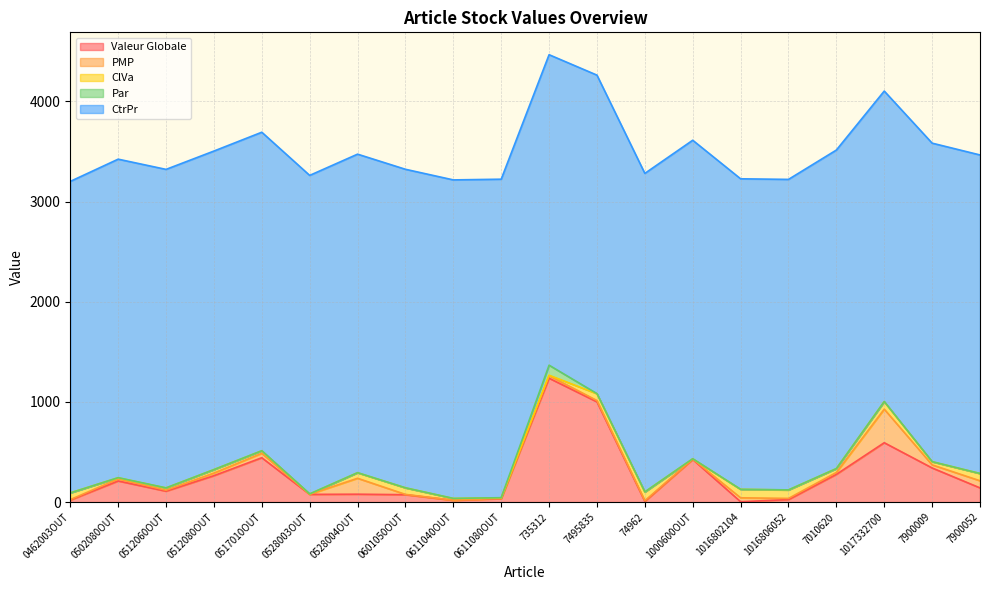

True or false: Par and CtrPr intersect in this chart.

False